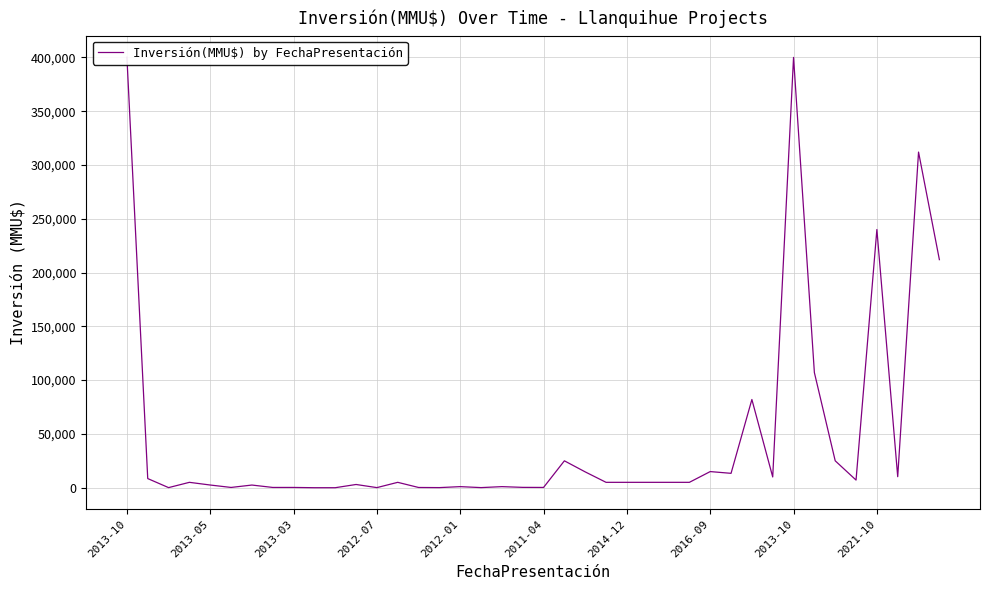

What is the difference between the second highest and second lowest values?

400000